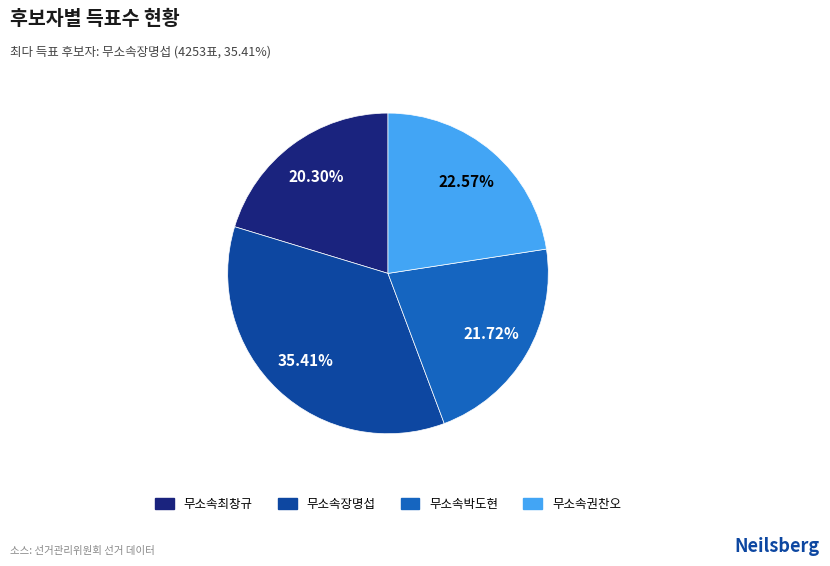

Approximately how many times larger is the value at 무소속박도현 compared to 무소속최창규?

1.1